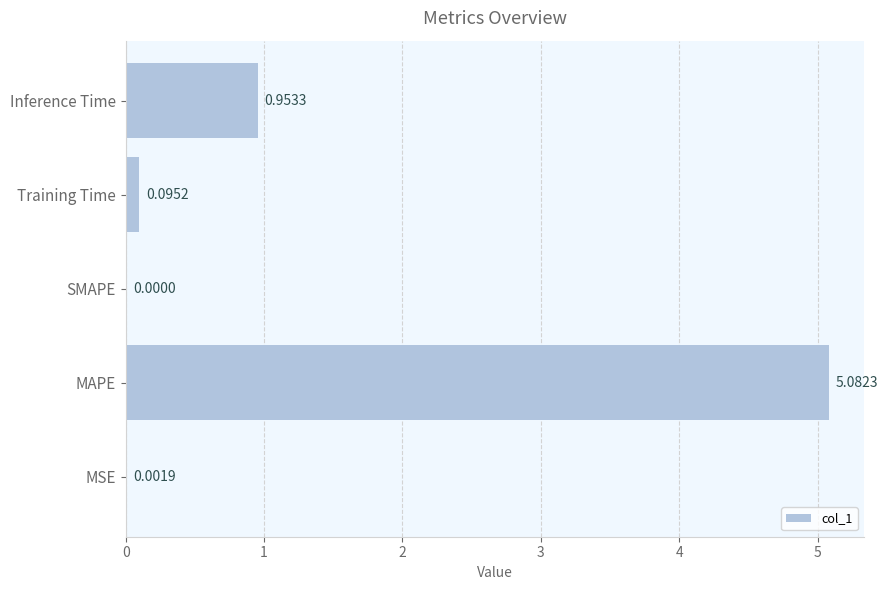

What is the change in value from MSE to MAPE?

+5.1